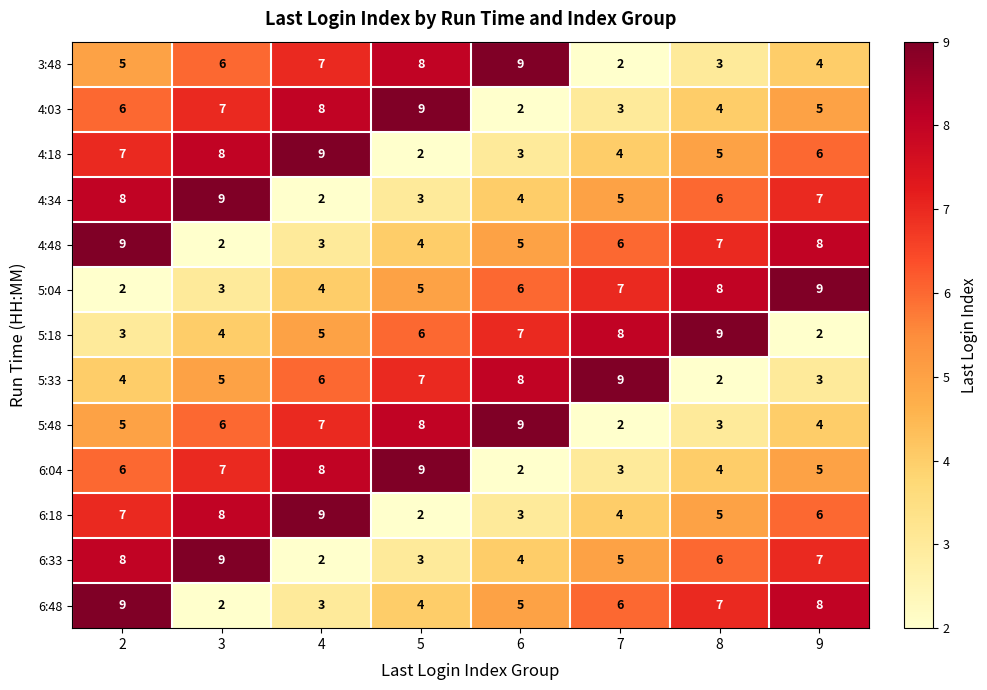

At which category is the sum across all series the highest?

2